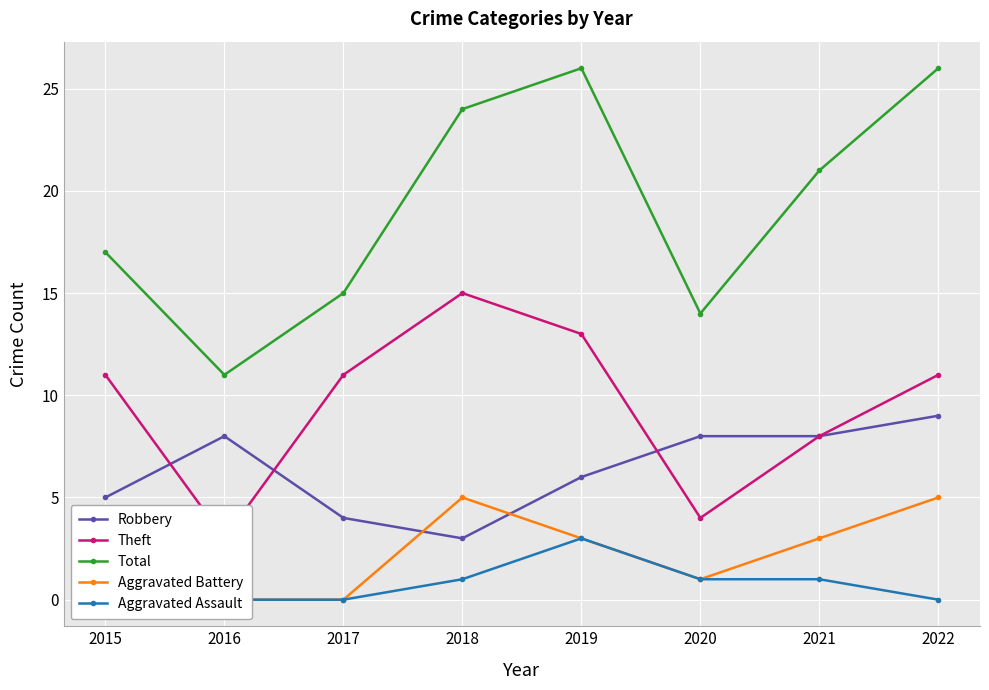

Where is the first local maximum for Robbery?

2016